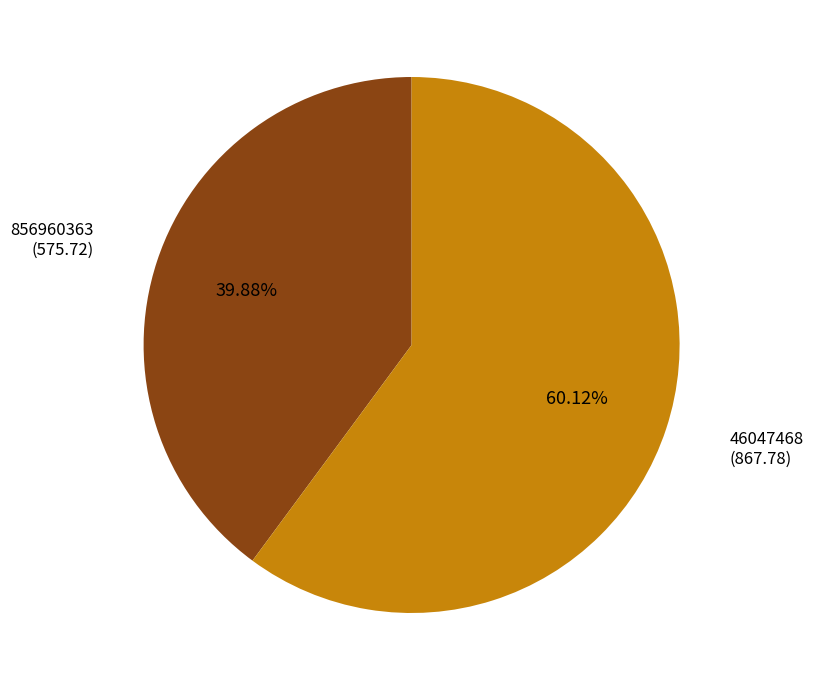

Does any single category account for the majority?

Yes